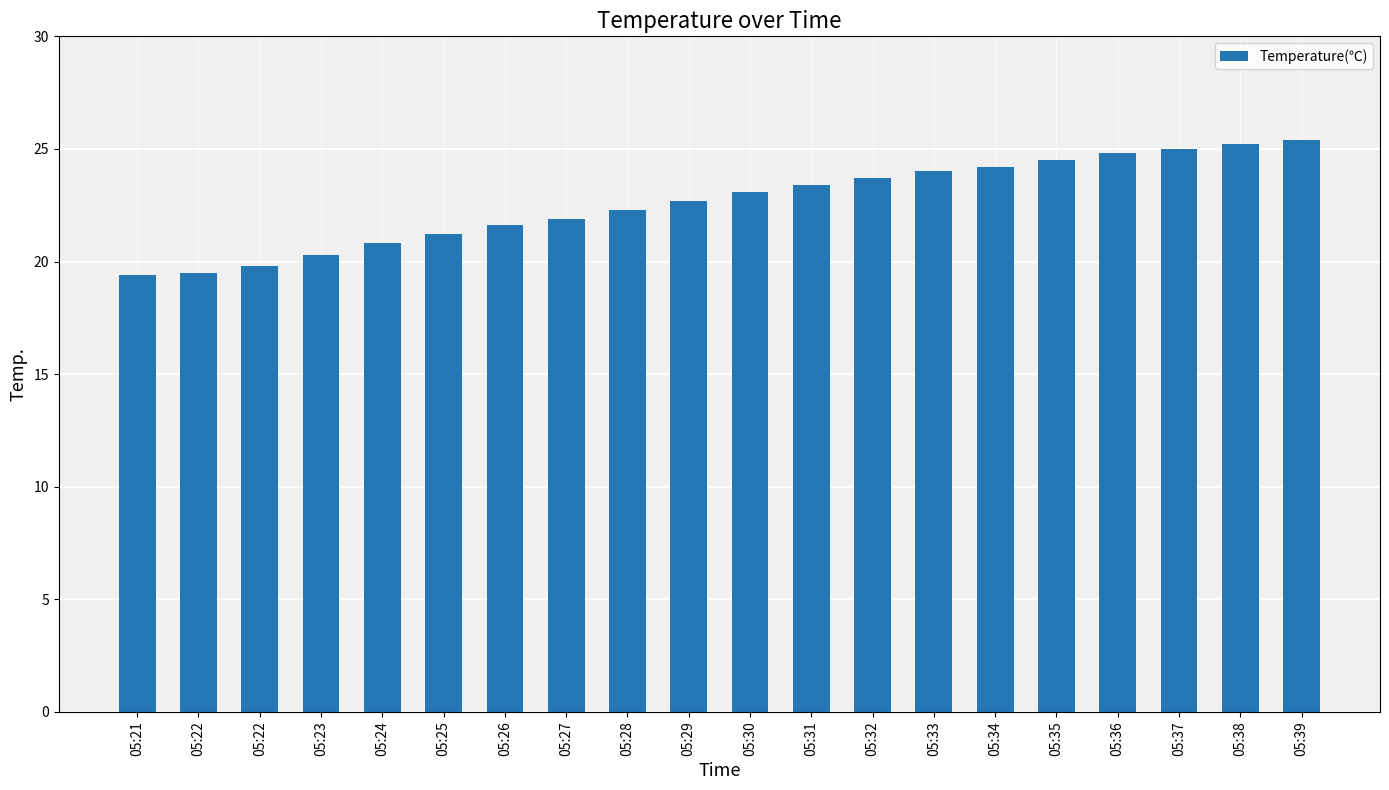

The chart shows a value of 24.8 at 05:36. True or false?

True